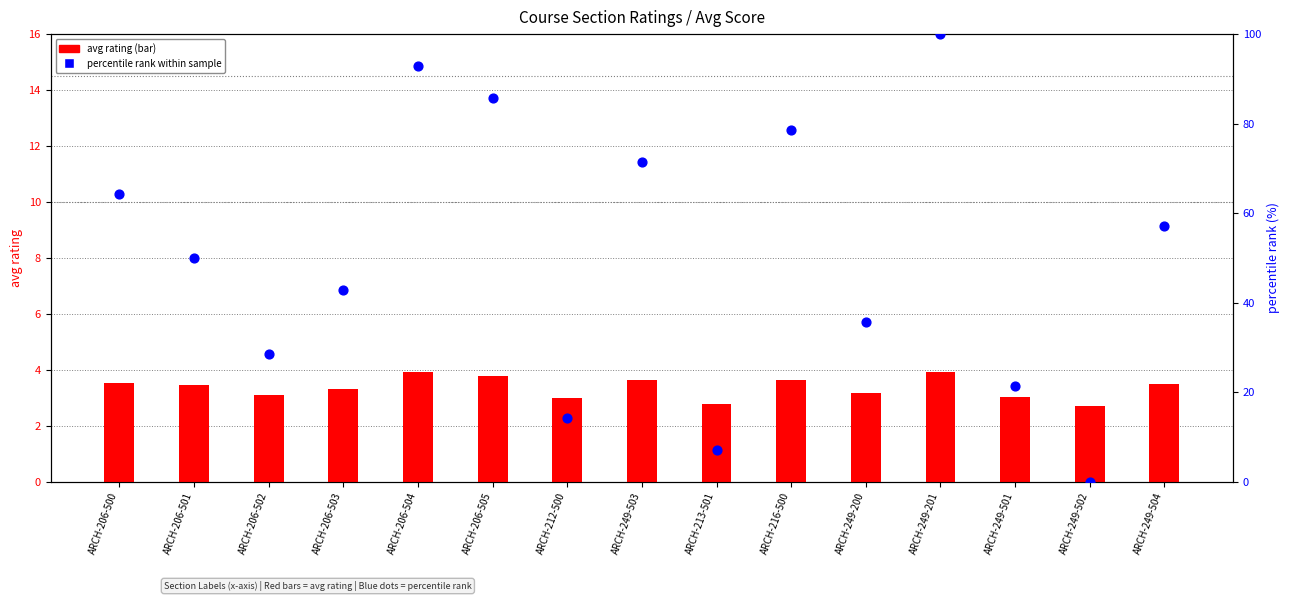

Is the value of percentile rank within sample at ARCH-249-501 greater than the value of avg rating at ARCH-206-505?

Yes